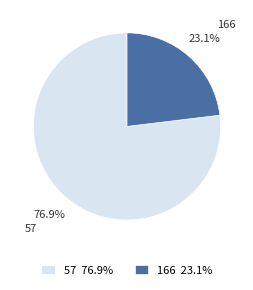

Approximately how many times larger is the value at 166 compared to 57?

0.3